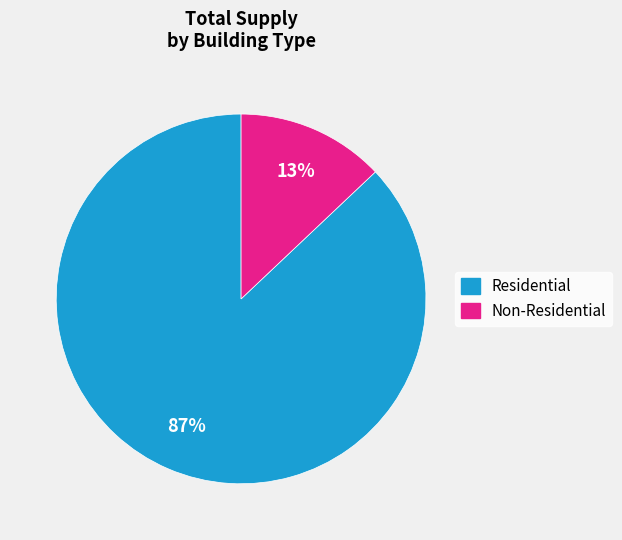

To the nearest percent, what is the difference between the largest and smallest slice percentages?

74%